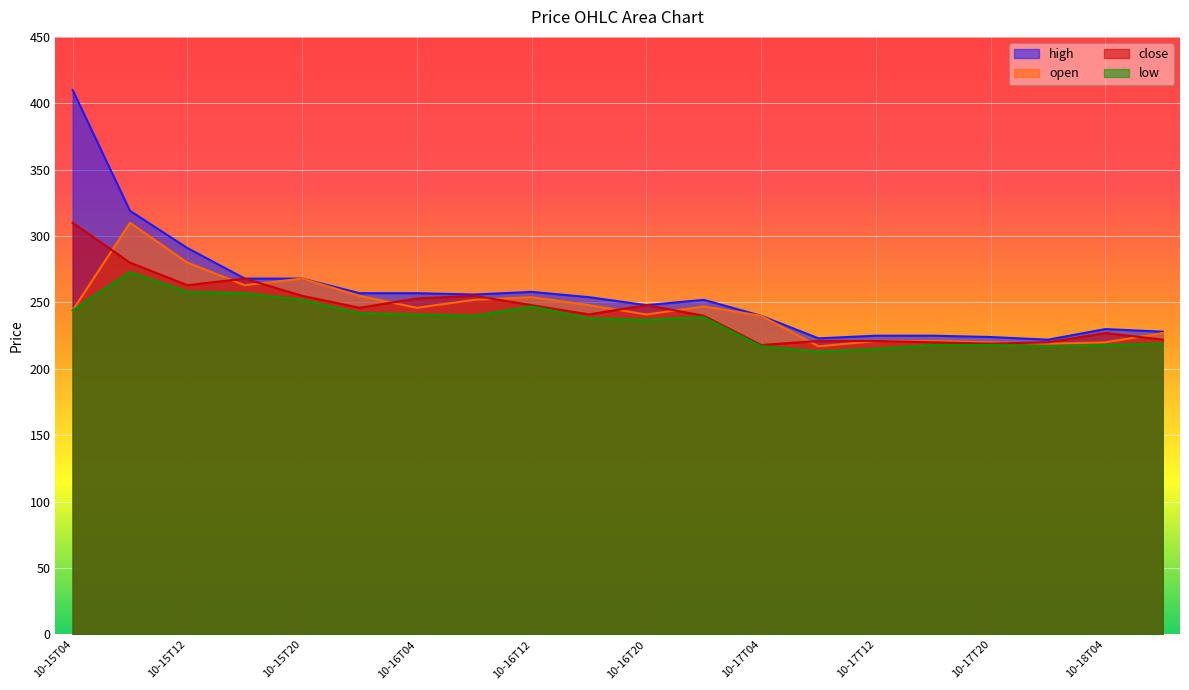

True or false: high and close intersect in this chart.

False